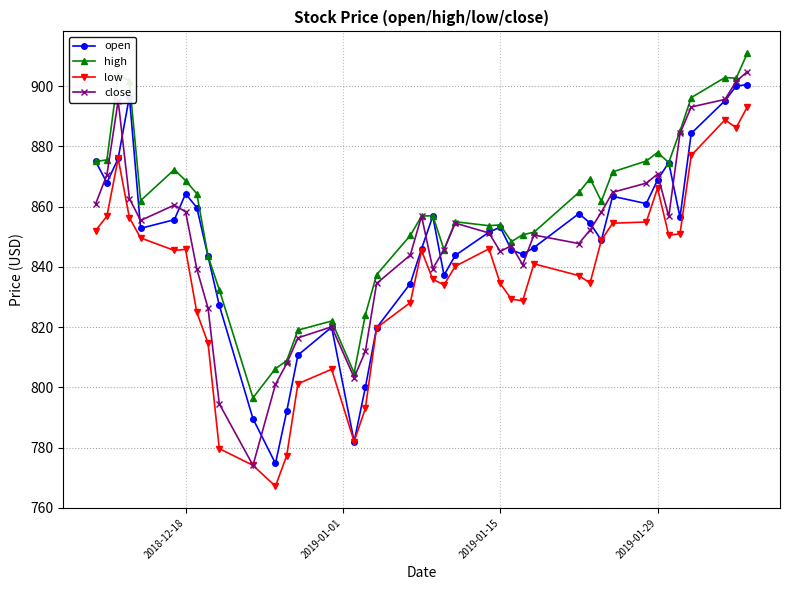

What is the greatest value displayed?

911.0